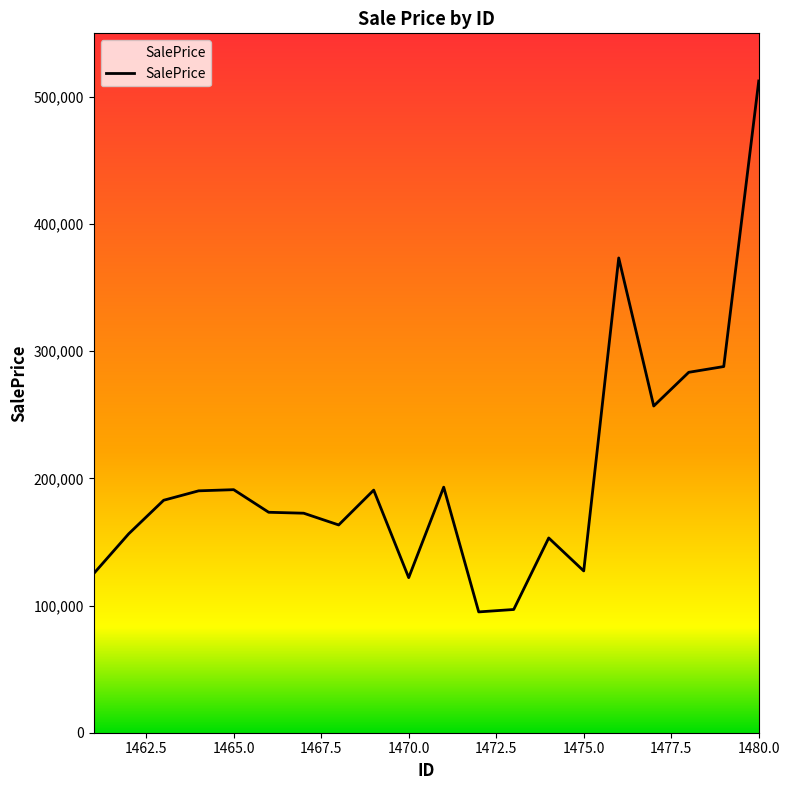

How many values exceed 182810?

10